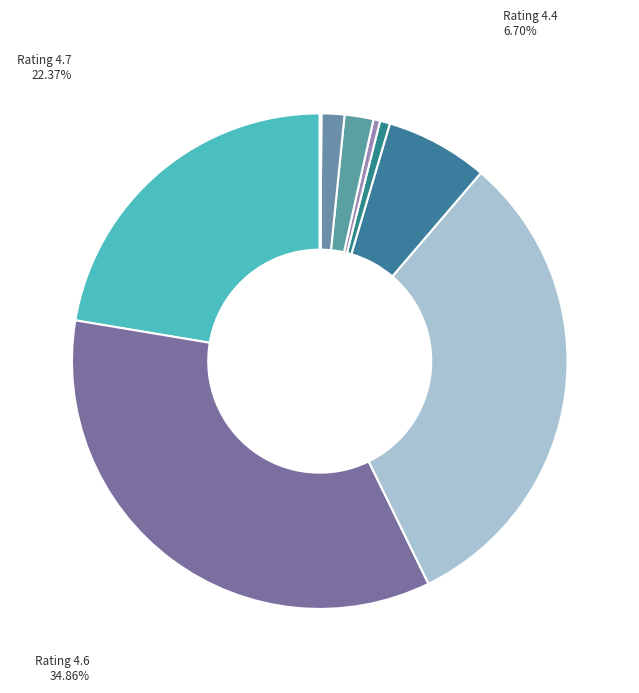

Combined, do Rating 4.1 and Rating 4.6 account for over 50%?

No